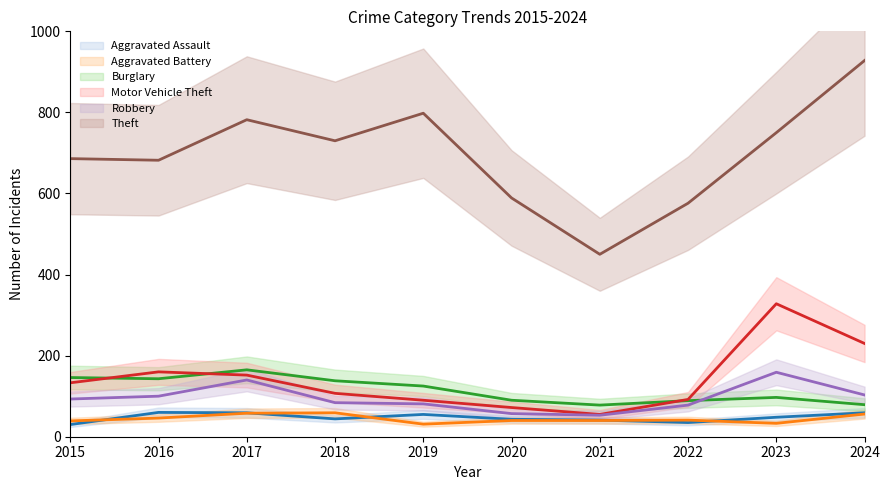

At which category does Motor Vehicle Theft reach its first local valley?

2021